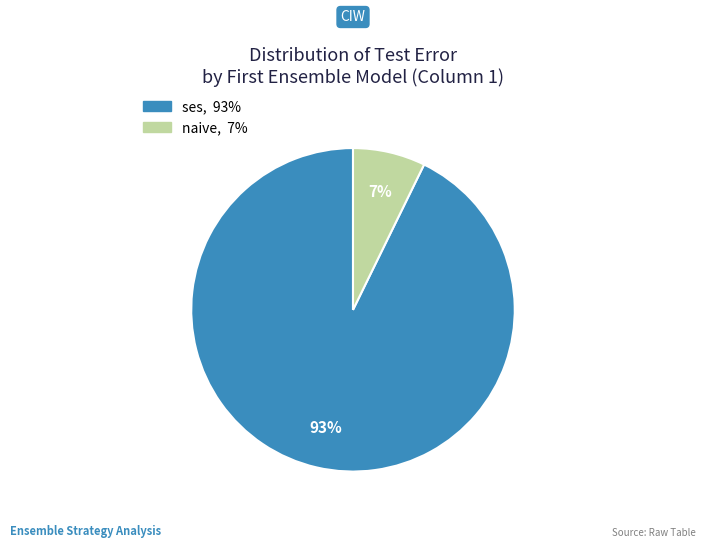

To the nearest percent, what is the difference between the largest and smallest slice percentages?

86%